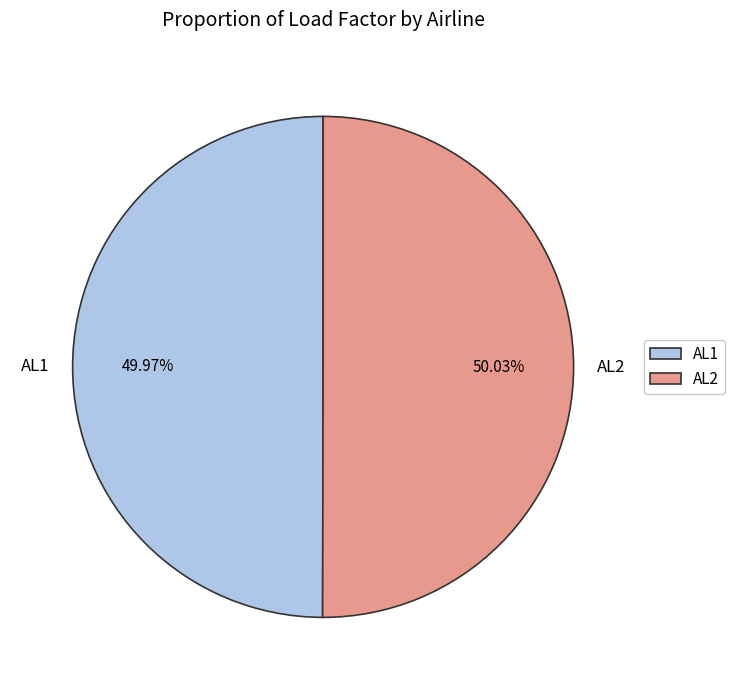

How many slices are in this pie chart?

2